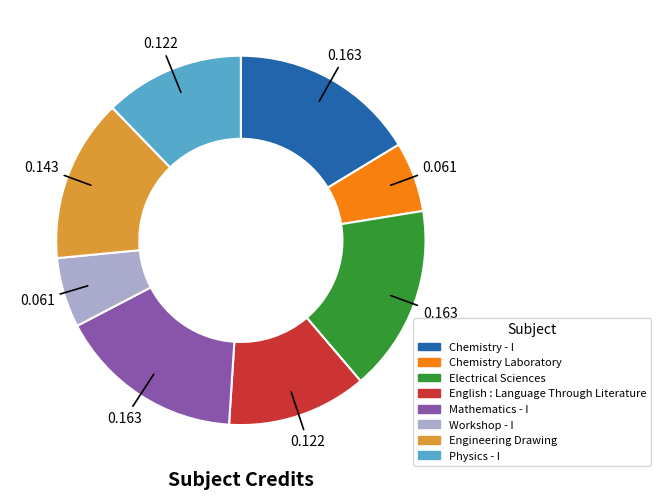

Is there any slice that represents more than half of the pie?

No